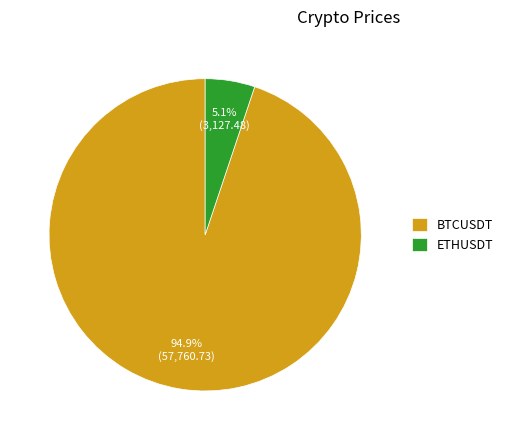

To the nearest percent, what percentage of the pie is BTCUSDT?

95%